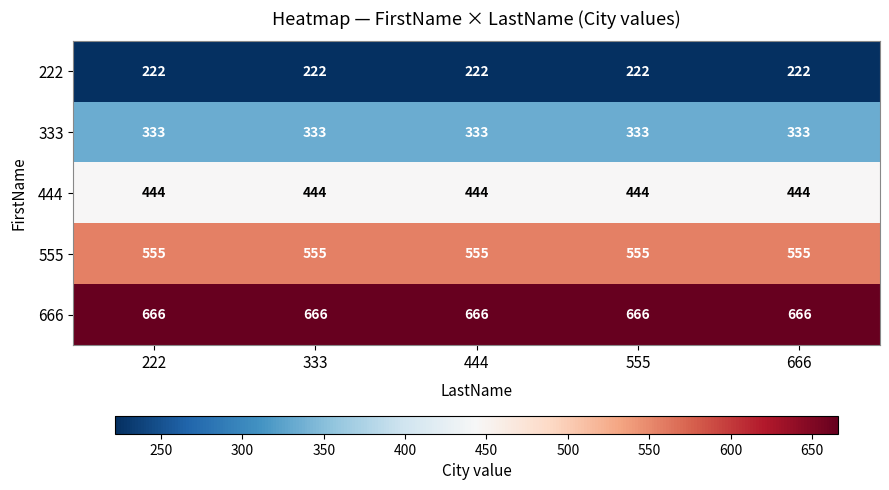

What is the lowest value of the 333 series?

333